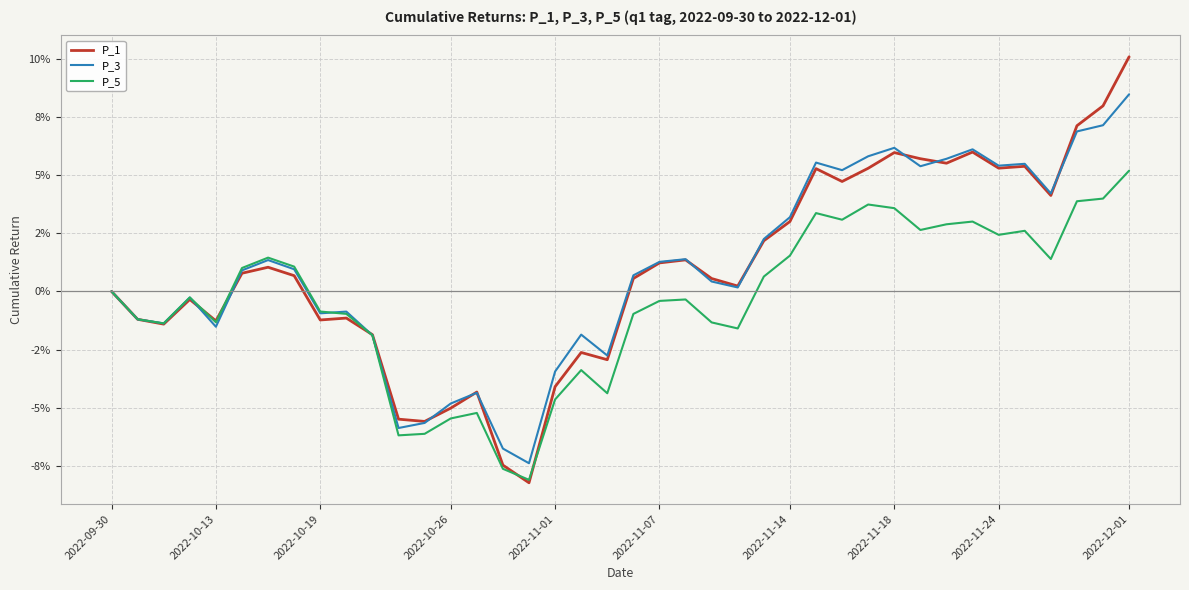

What are all the series names shown in the legend?

P_1, P_3, P_5